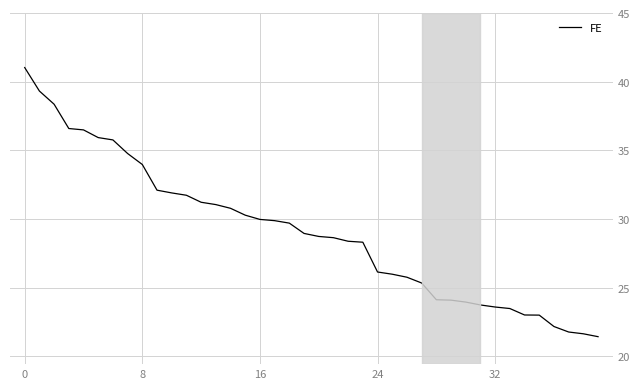

What is the difference between the maximum and minimum values?

19.6